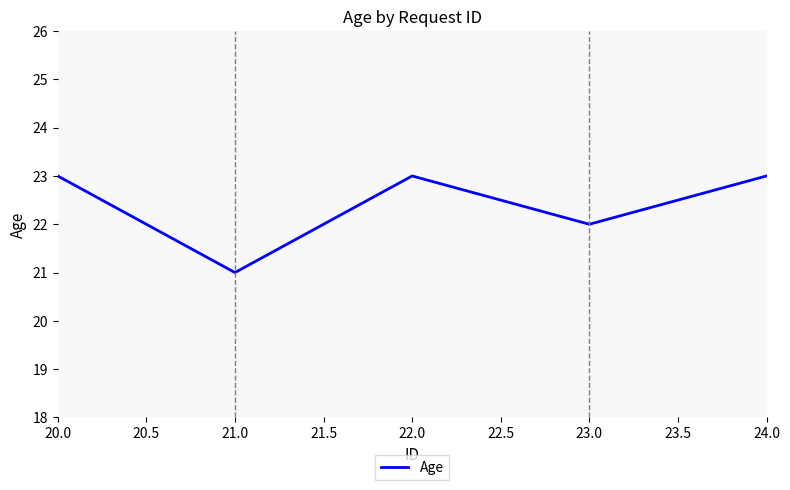

Approximately how many times larger is the value at 23.0 compared to 24.0?

1.0